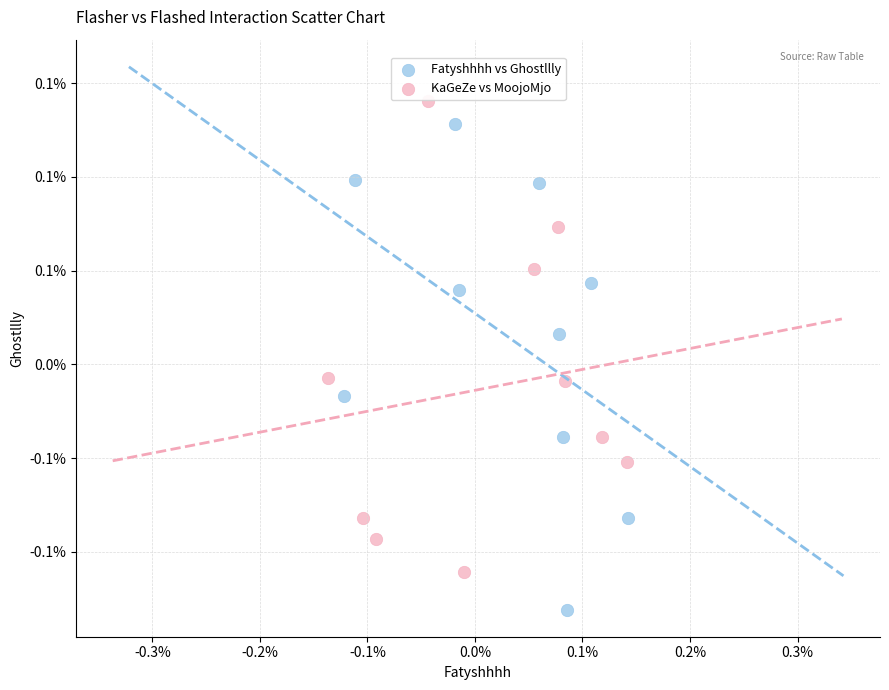

What are all the series names shown in the legend?

Fatyshhhh vs Ghostllly, KaGeZe vs MoojoMjo